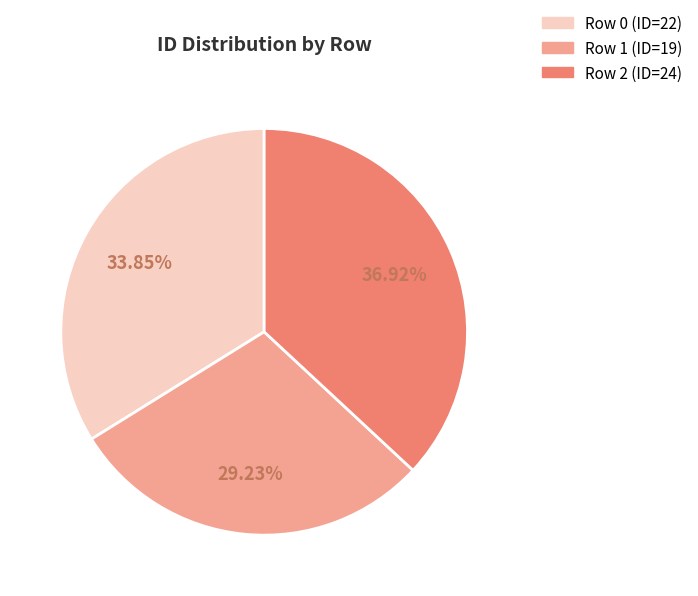

Which has a higher value, Row 1 (ID=19) or Row 0 (ID=22)?

Row 0 (ID=22)